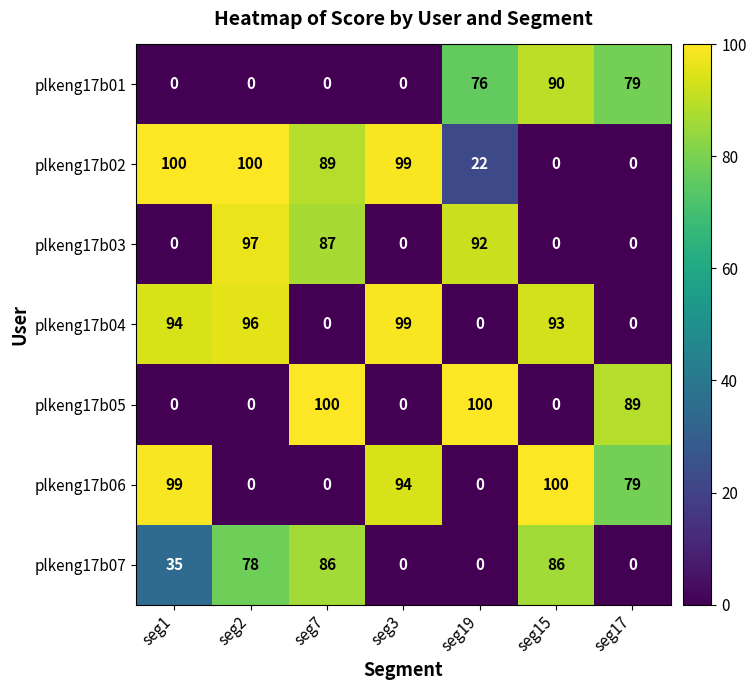

At how many categories does at least one series exceed 91?

6